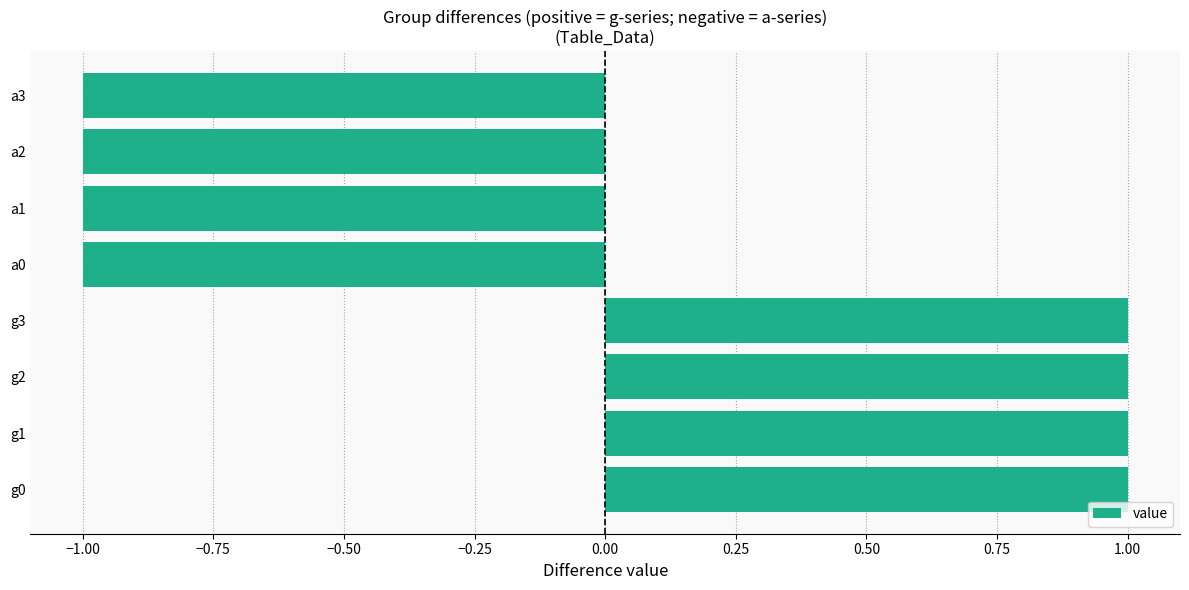

The chart shows a value of -1 at a1. True or false?

True